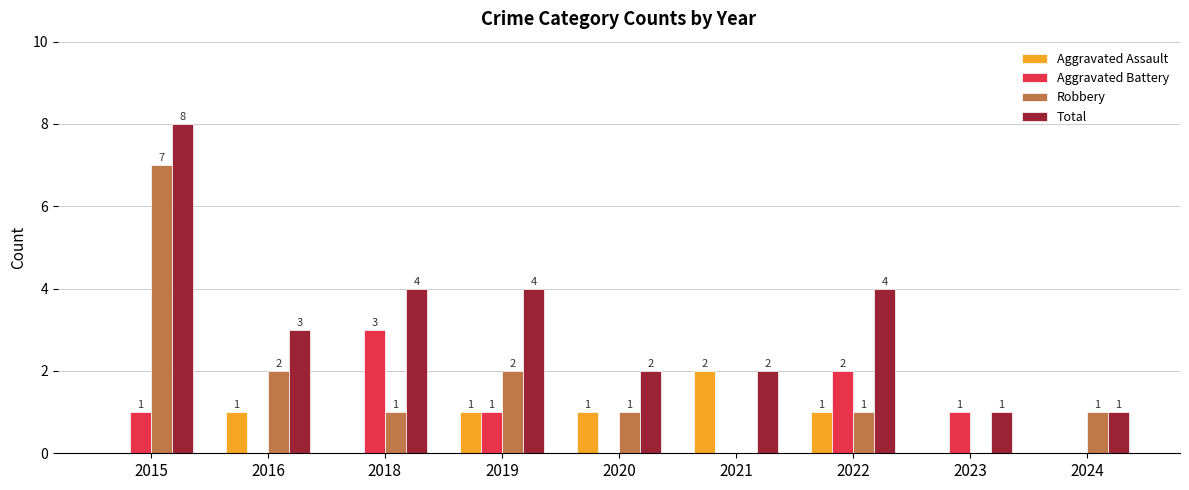

Reading right to left, what are all the values shown in this chart?

Aggravated Assault: 0	0	1	2	1	1	0	1	0
Aggravated Battery: 0	1	2	0	0	1	3	0	1
Robbery: 1	0	1	0	1	2	1	2	7
Total: 1	1	4	2	2	4	4	3	8